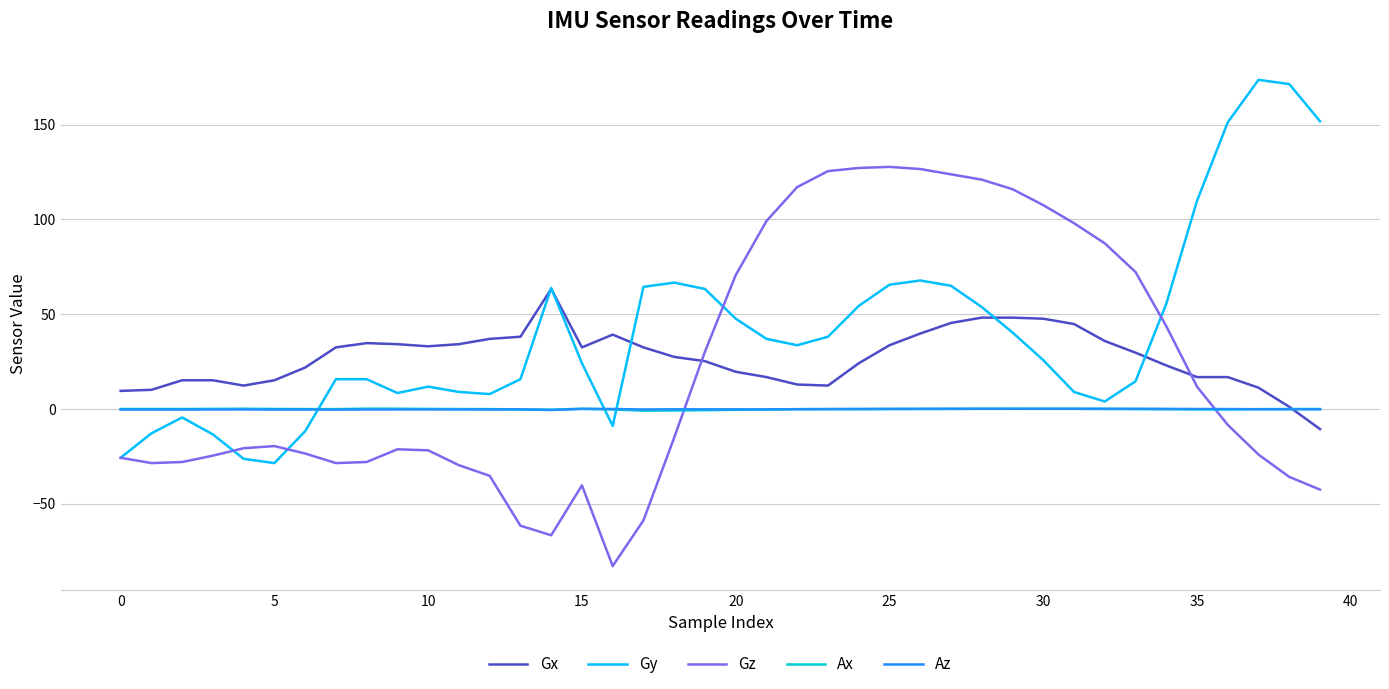

Which series ends up on top after the final intersection of Gz and Az?

Az